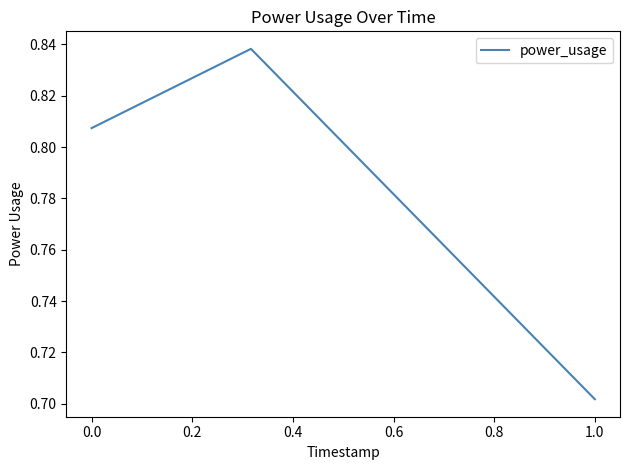

What is the sum of all values?

2.3